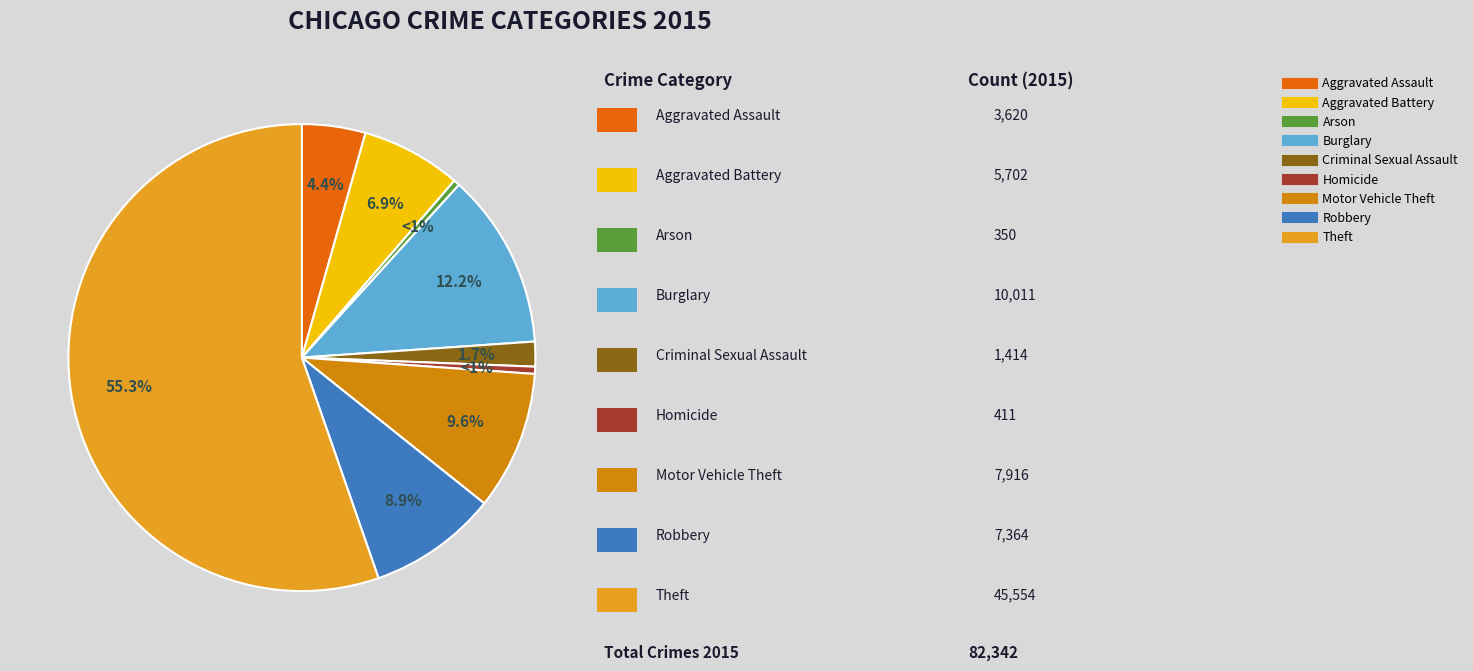

How many segments does this pie chart have?

9